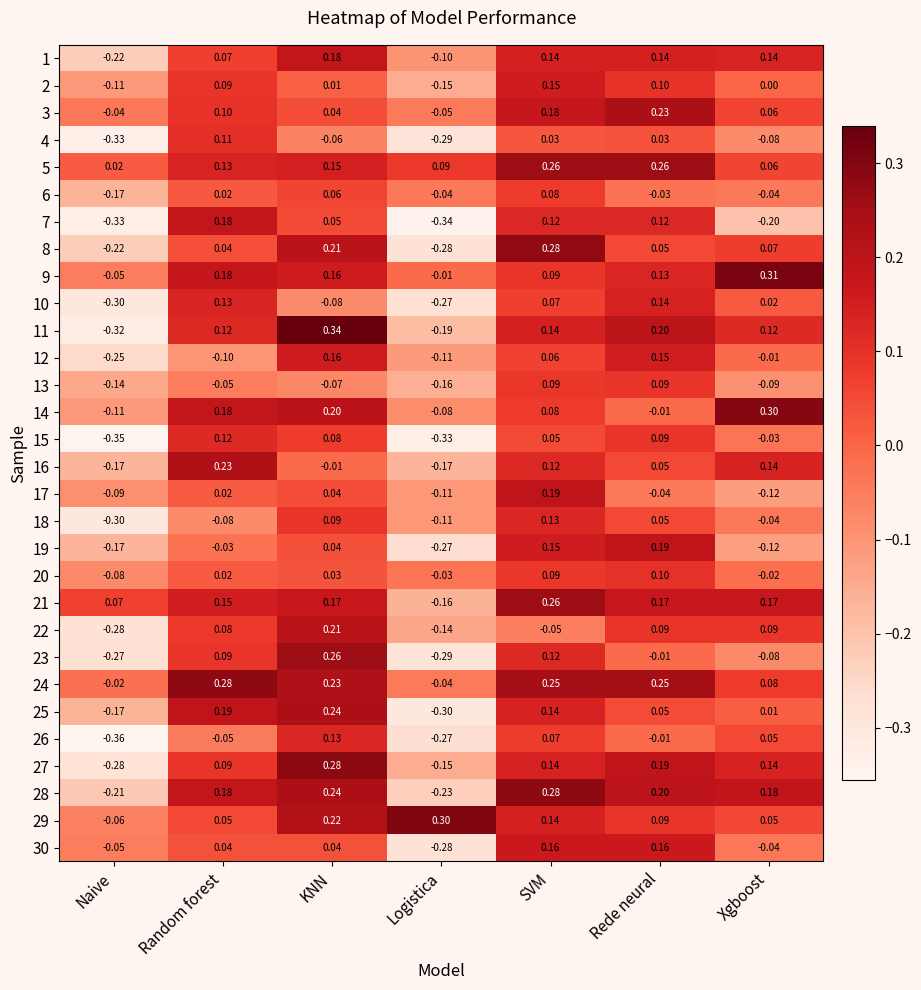

Is the value of 24 at Rede neural greater than the value of 4 at SVM?

Yes